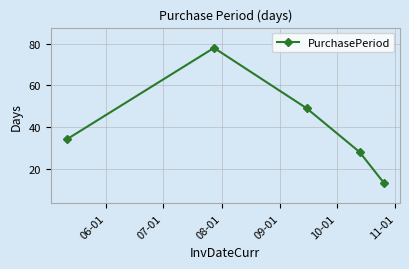

What is the value of the 5th point from the left?

13